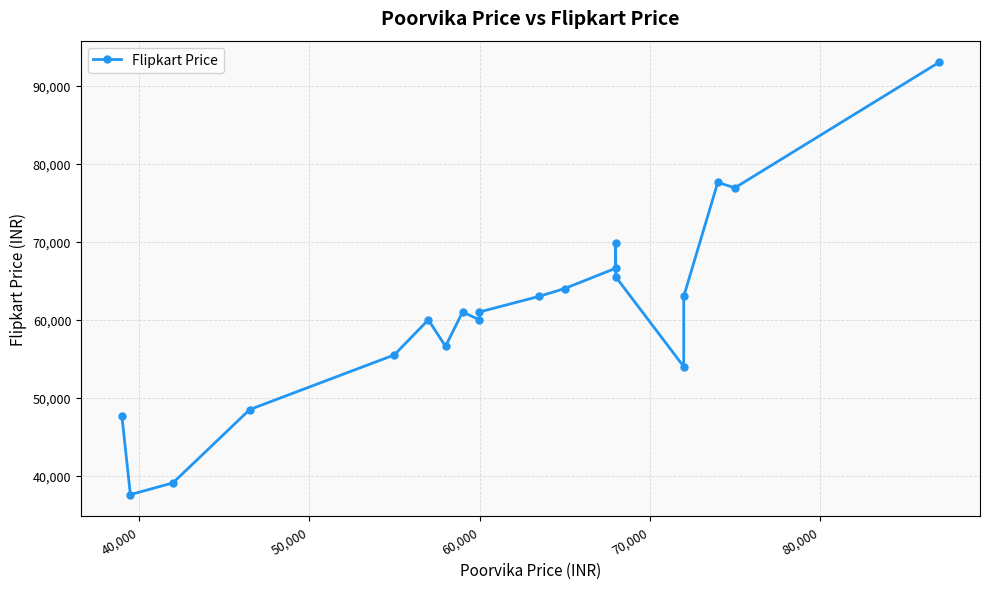

True or false: there are more than 1 points higher than both neighbors.

True